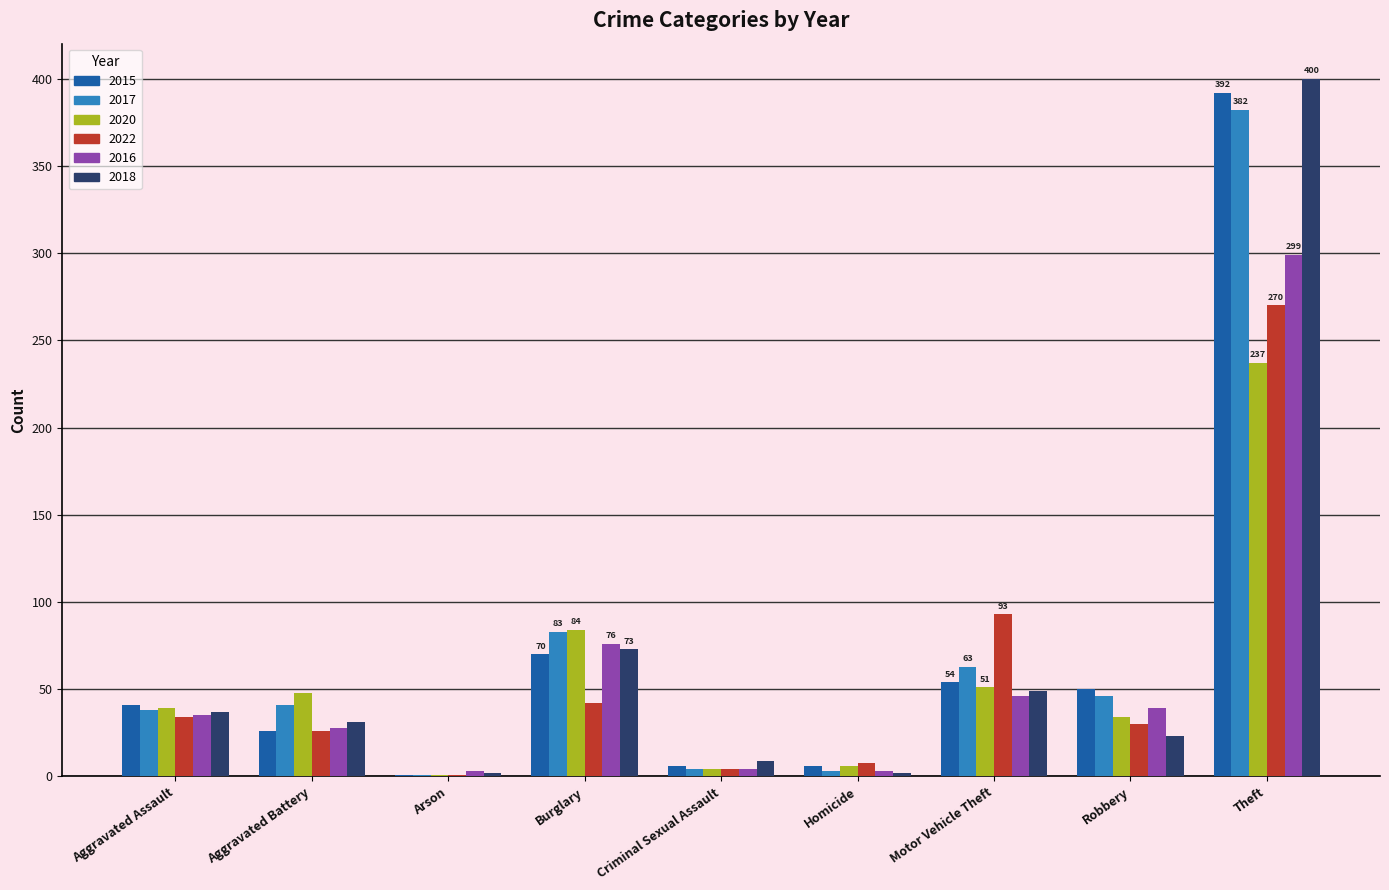

At which label does 2016 reach its peak?

Theft